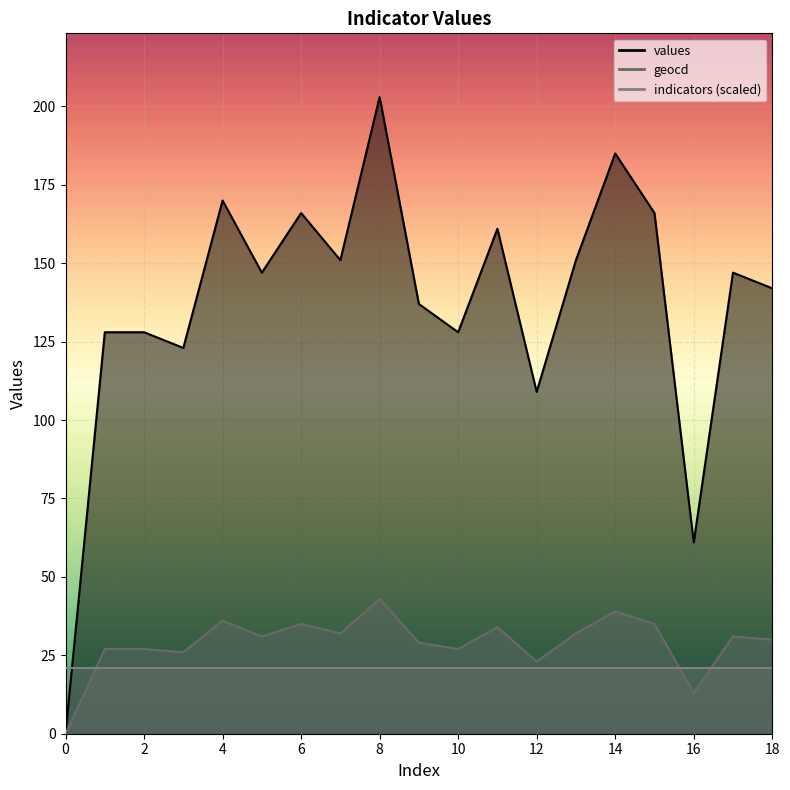

How many data points in values are less than 147?

9